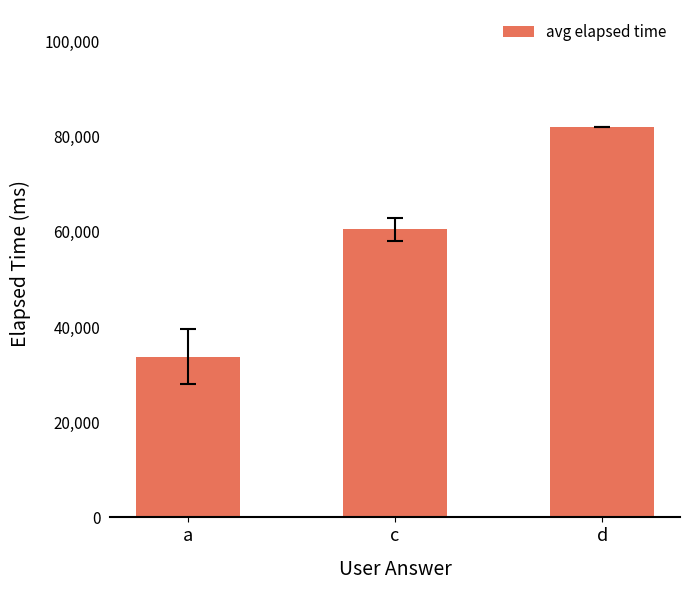

Reading left to right, list all the values displayed in this chart.

a=33750	c=60500	d=82000